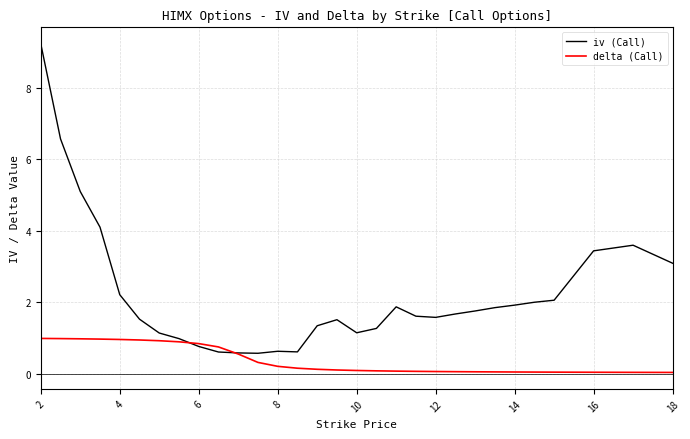

Which series has the largest range (max minus min)?

iv (Call)